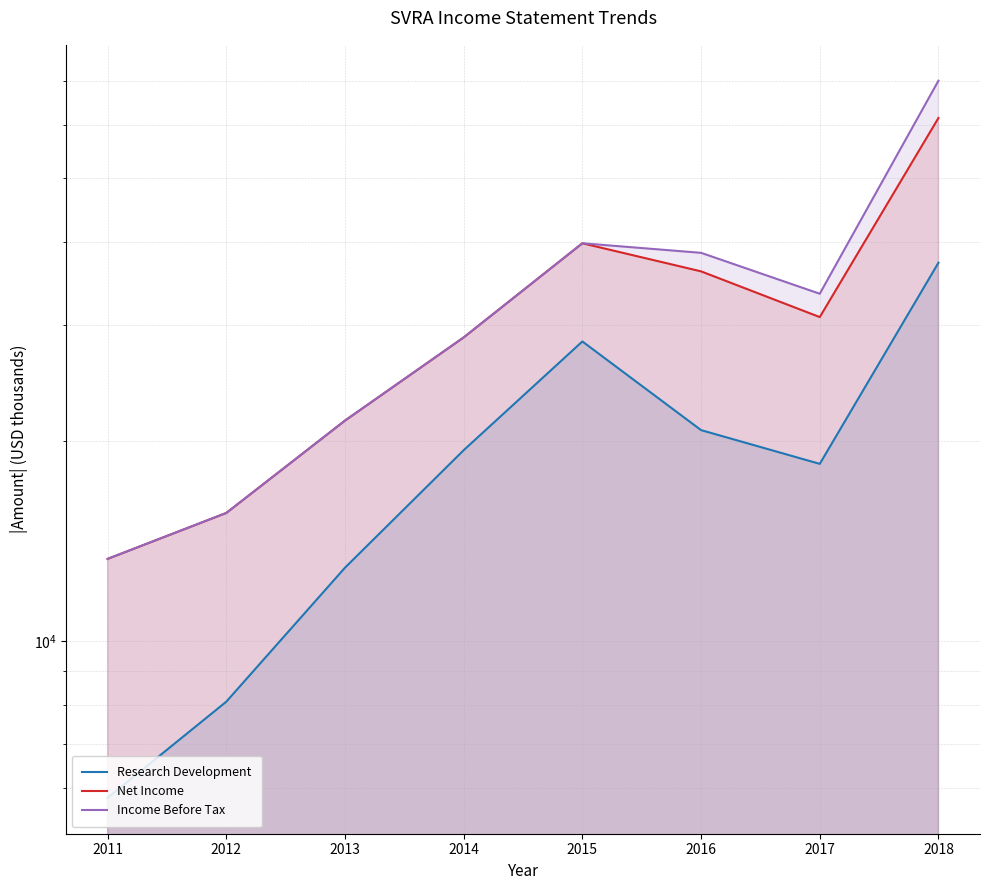

Where does the Net Income series first go above 30800?

2015